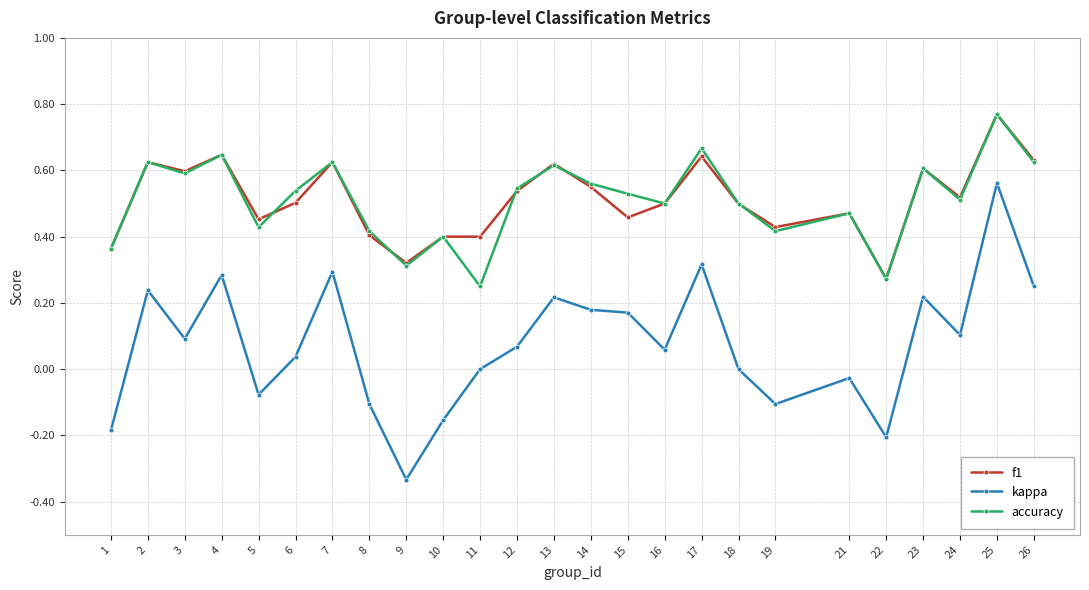

What is the sum of the f1 values at 3 and 25?

1.4